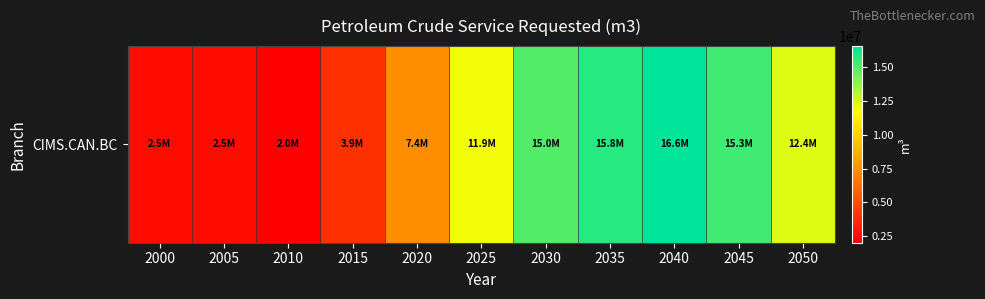

Which has a higher value, 2045 or 2010?

2045